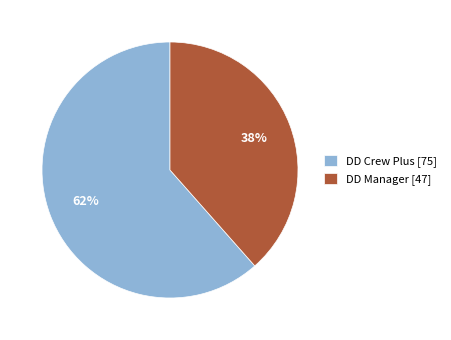

How many slices are in this pie chart?

2